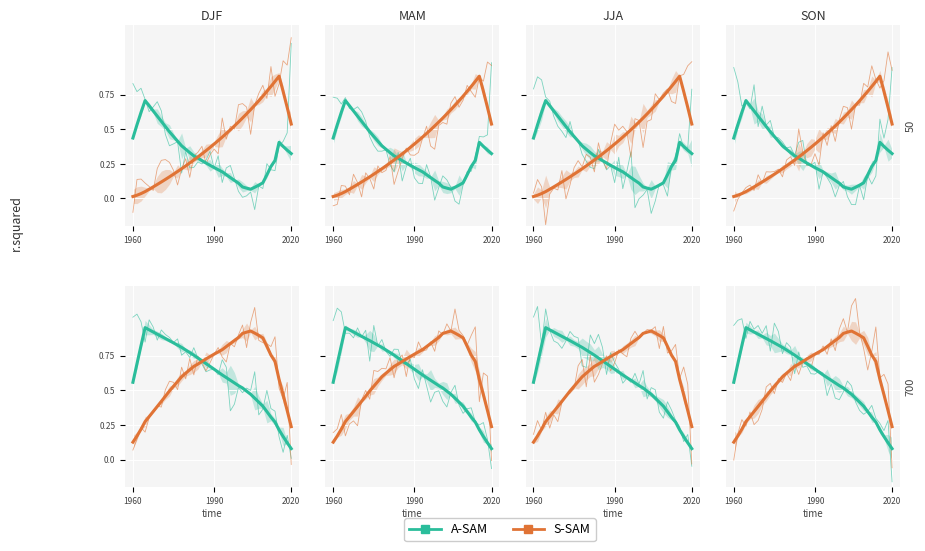

At which category is the sum across all series the highest?

29